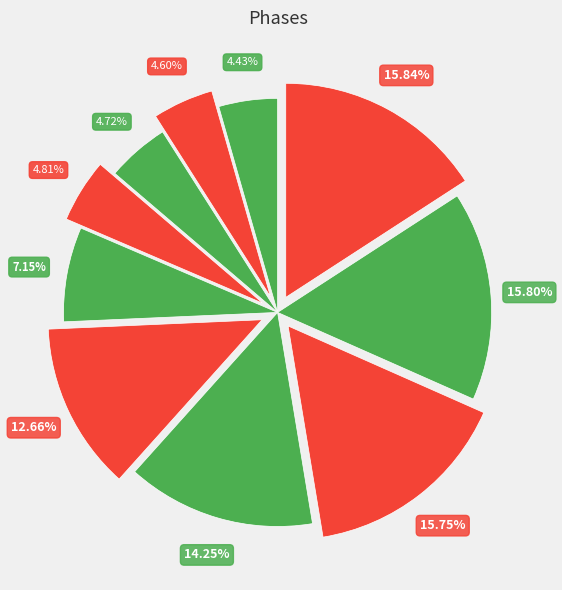

How many segments does this pie chart have?

10